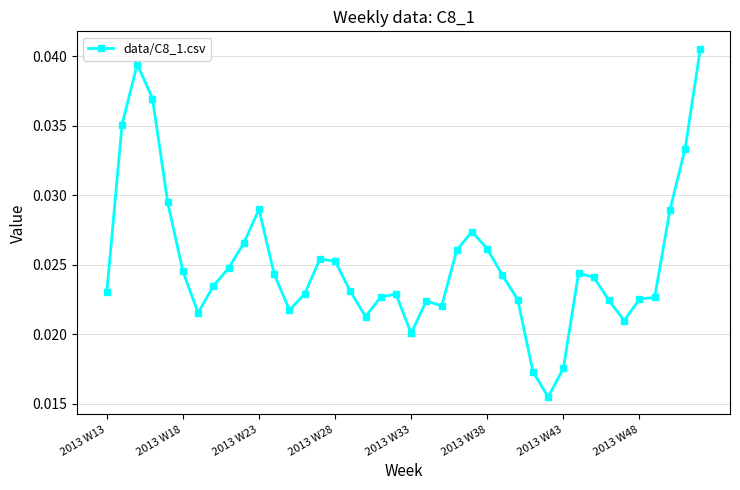

How many values are between 0 and 1?

40